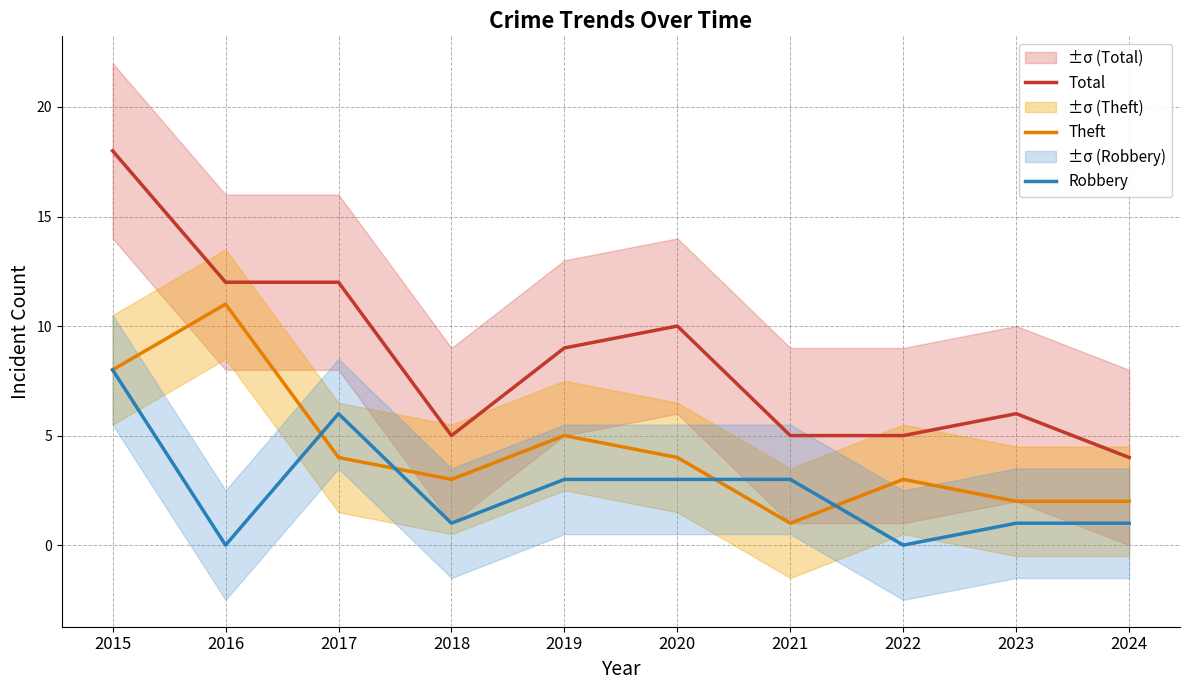

What is the value of the Theft point at the 9th from the left?

2